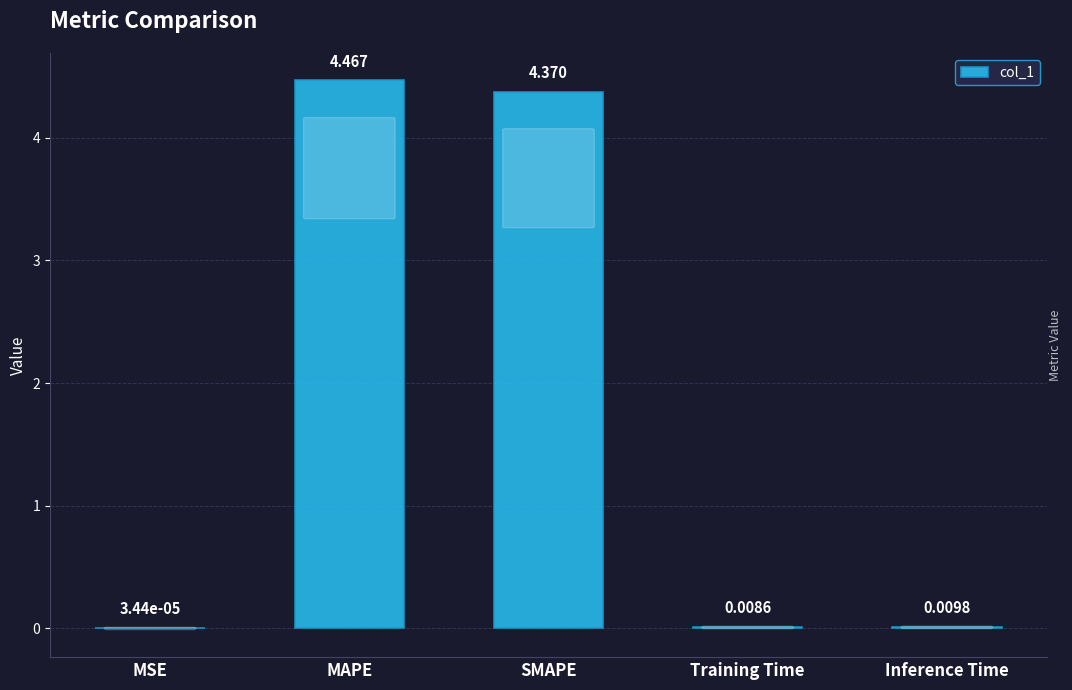

Which has a higher value, MAPE or Inference Time?

MAPE